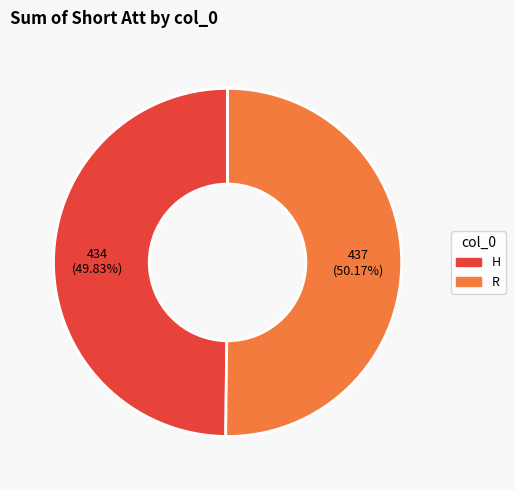

Does any single category account for the majority?

Yes